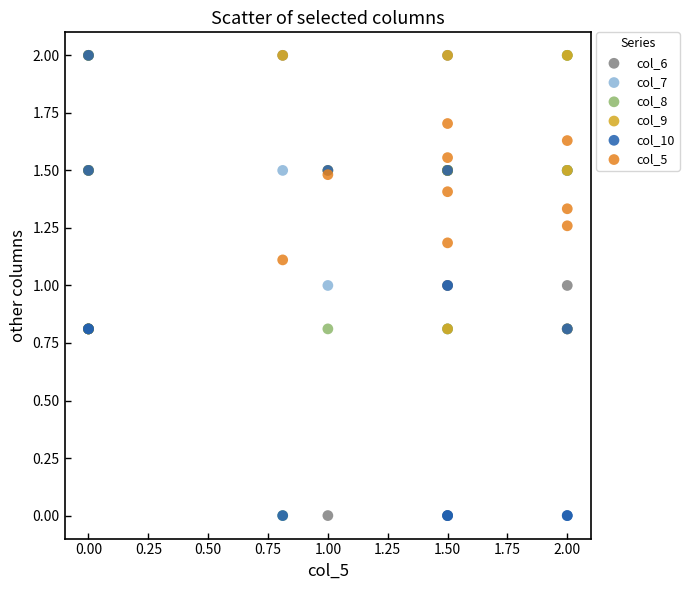

What are all the series names shown in the legend?

col_6, col_7, col_8, col_9, col_10, col_5